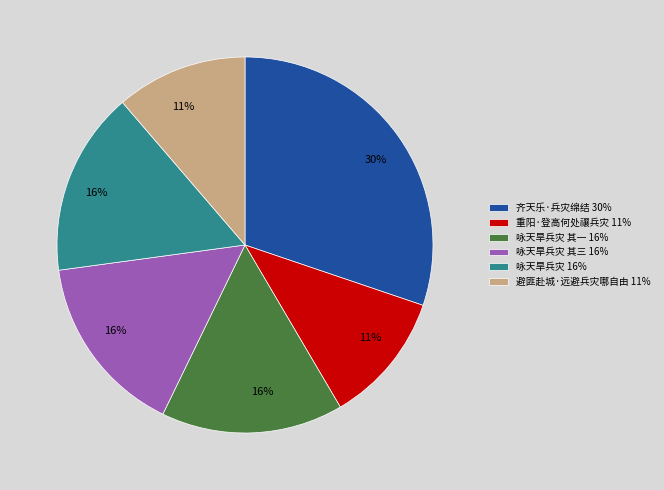

Is there any slice that represents more than half of the pie?

No